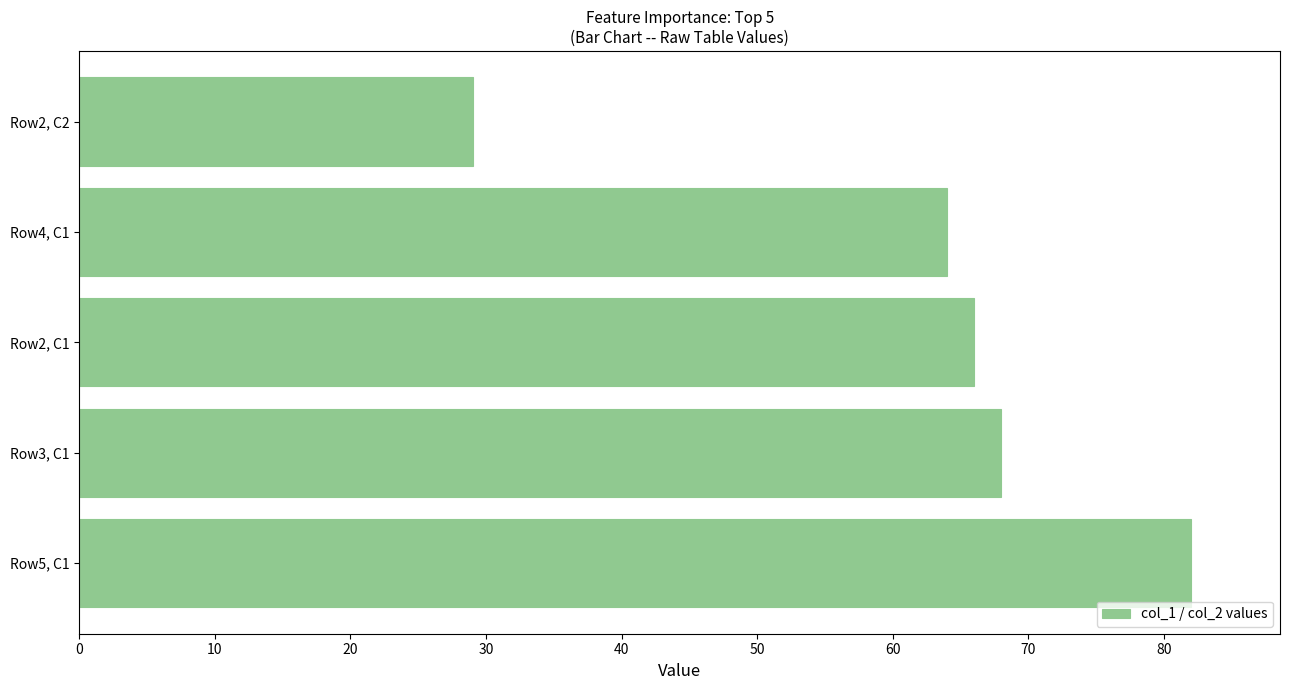

What is the change in value from Row3, C1 to Row4, C1?

-4